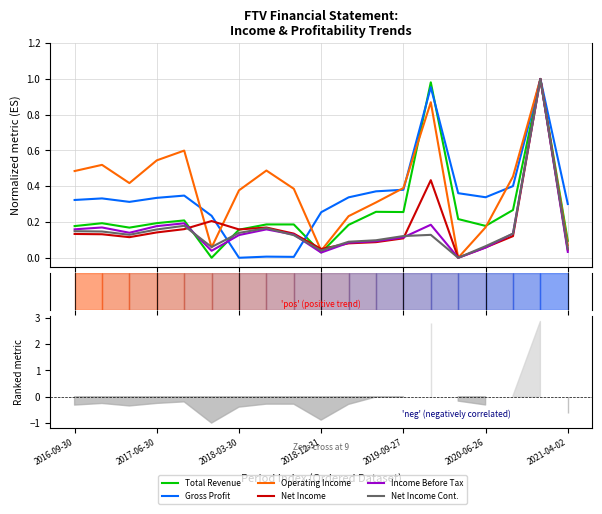

Between 12 and 13, which series saw the biggest shift?

Total Revenue